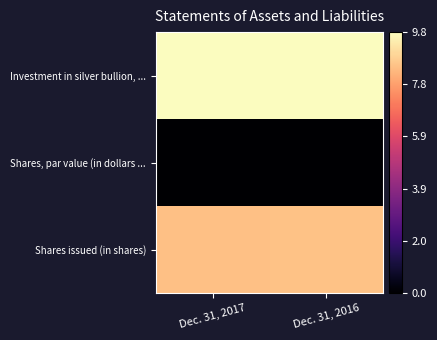

Count the number of data series in this chart.

3